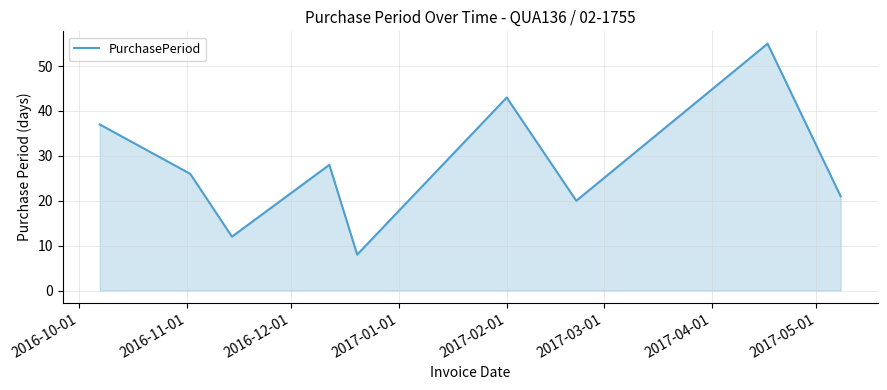

What is the smallest value displayed?

8